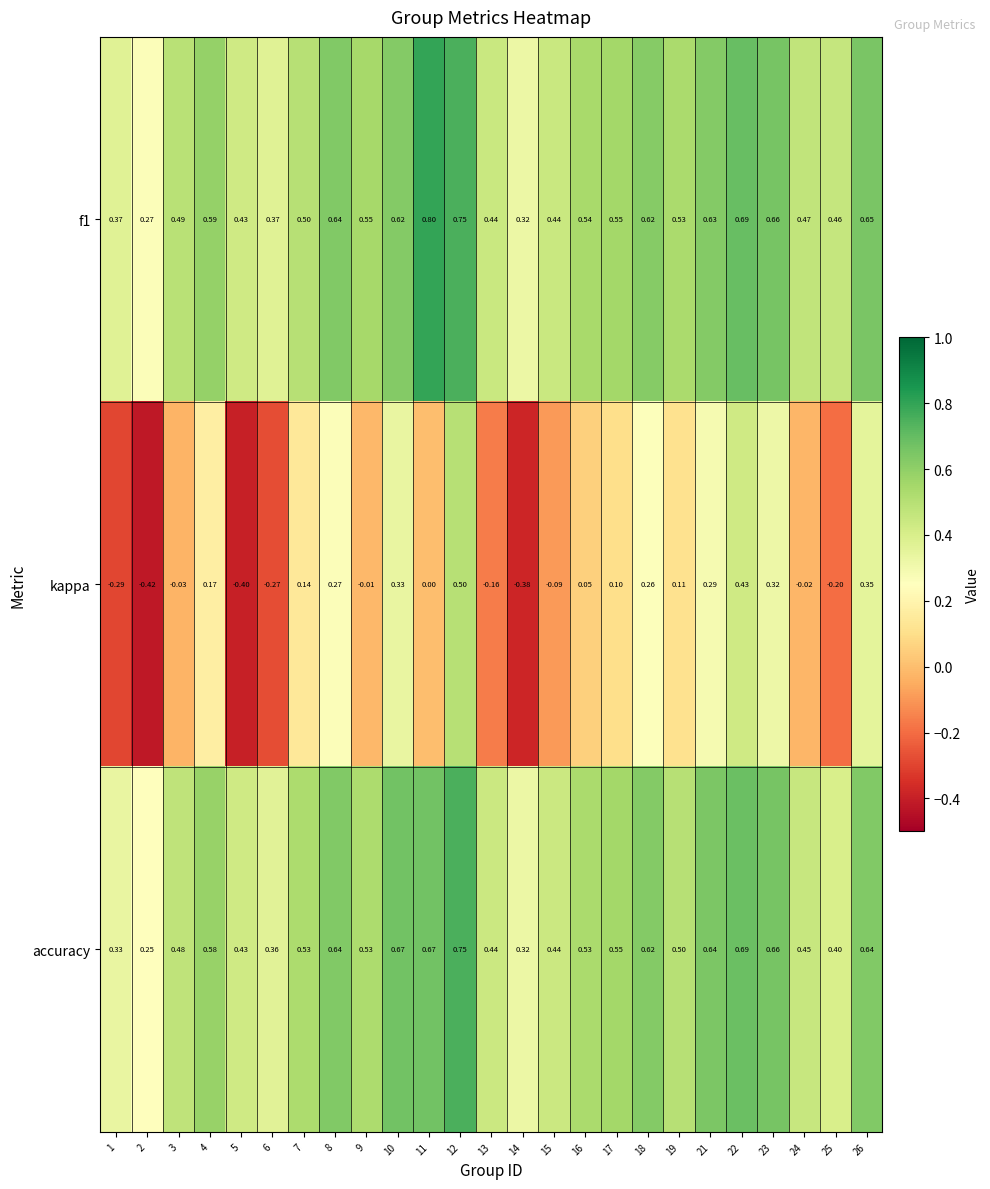

Which series has the largest range (max minus min)?

kappa